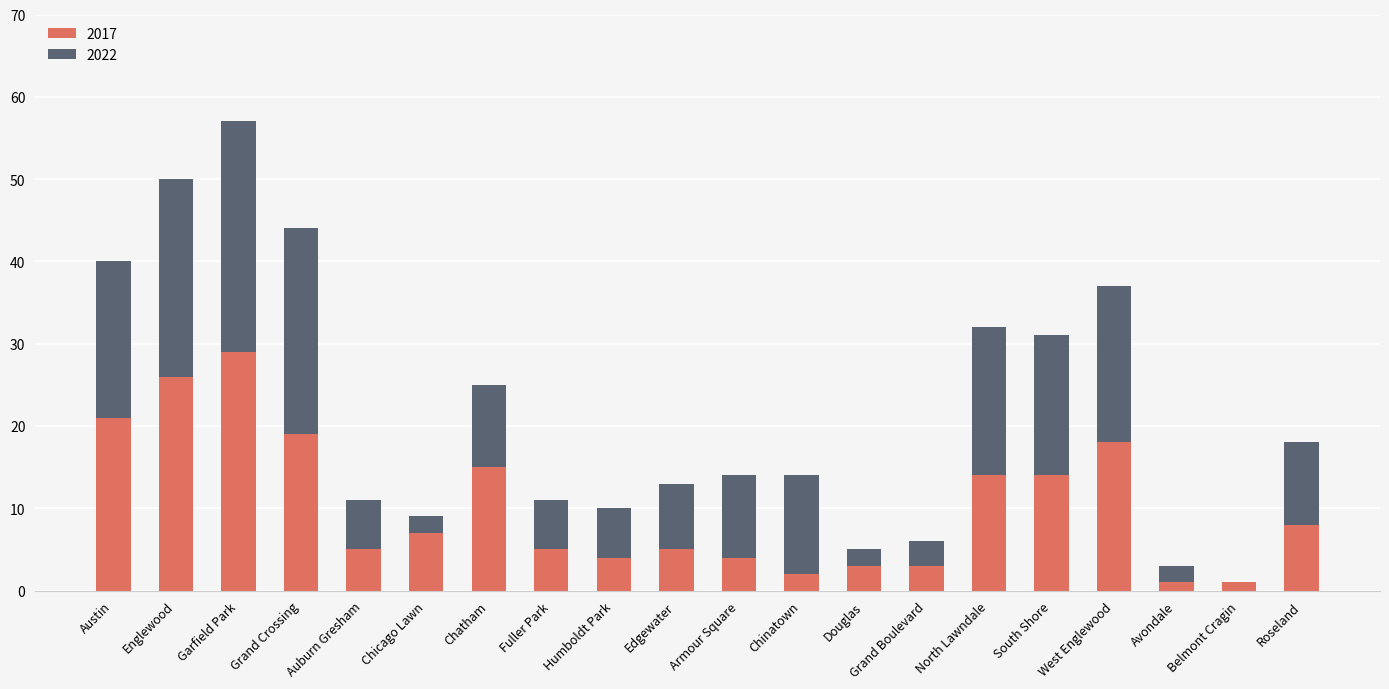

What is the sum of all 2017 values?

204